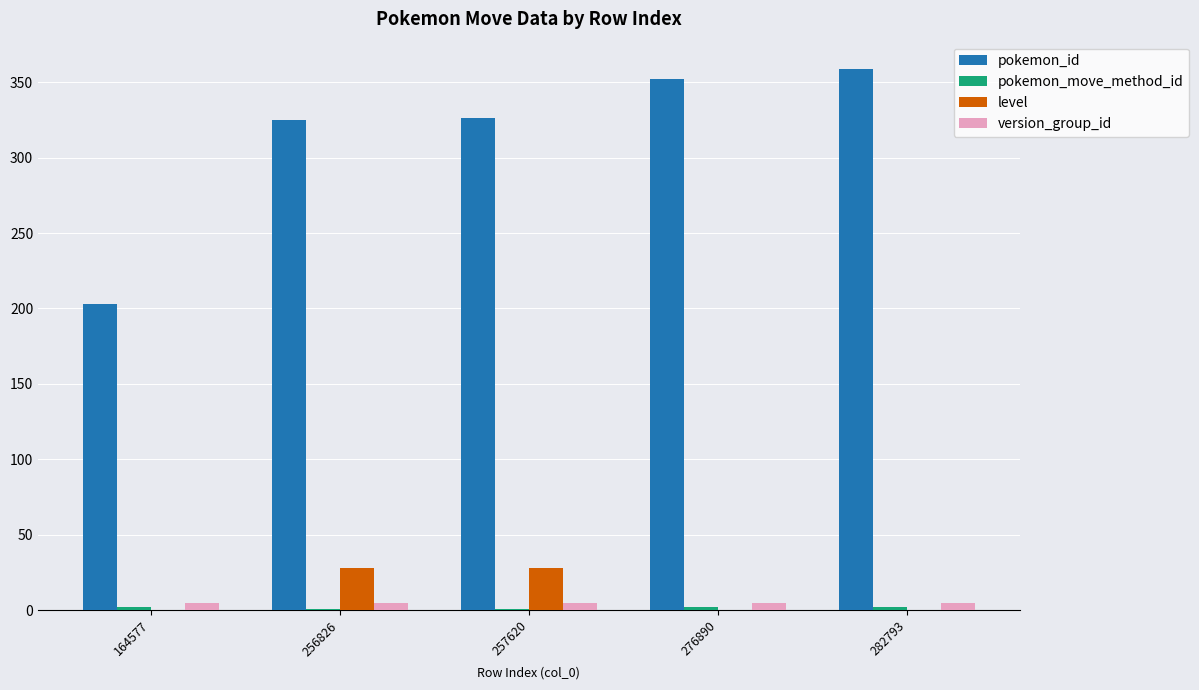

Which series has the largest total across all categories?

pokemon_id